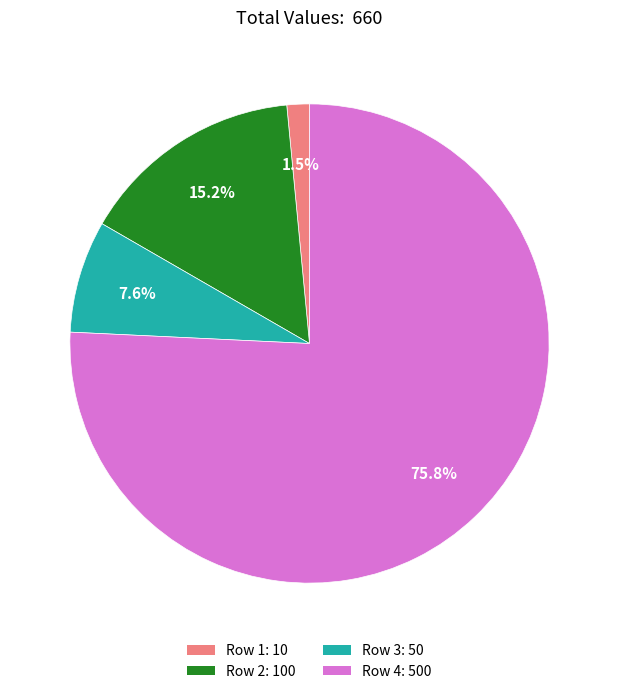

To the nearest percent, what is the combined percentage of Row 4 and Row 1?

77%